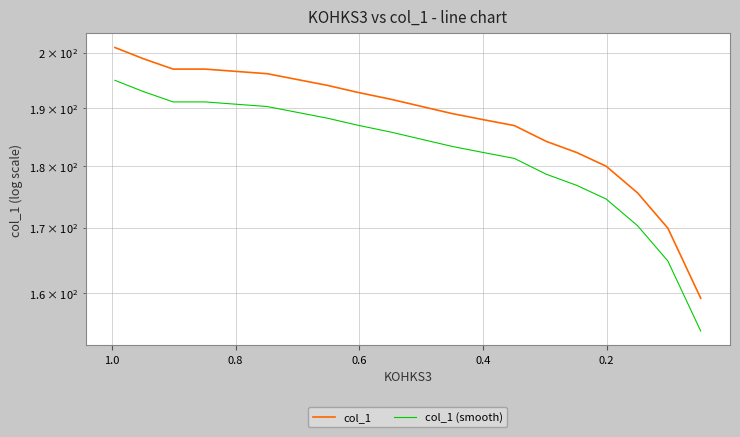

True or false: col_1 (smooth) has more than 2 points higher than both neighbors.

False